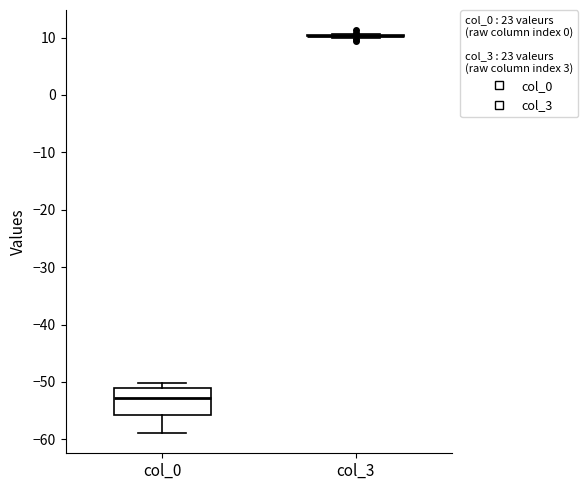

Which box is the tallest, from its lower edge to its upper edge?

col_0